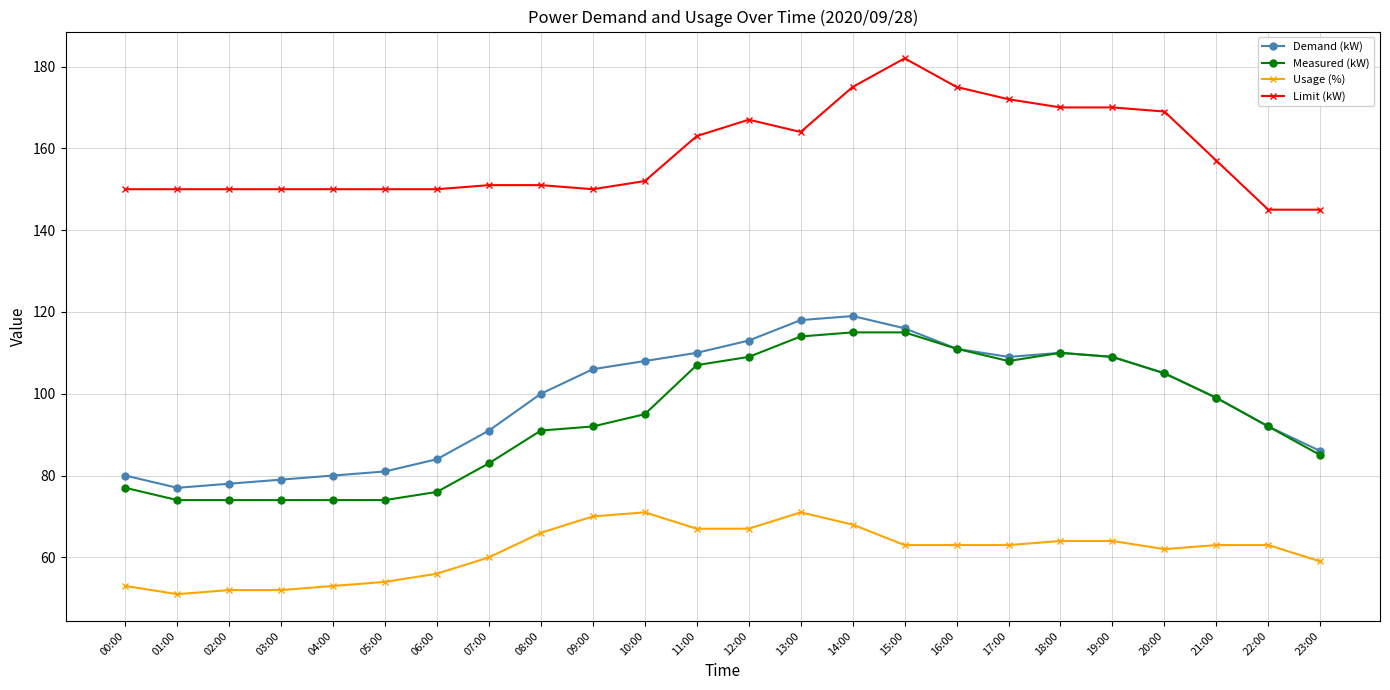

Reading right to left, list all the values displayed in this chart.

Demand (kW): 86	92	99	105	109	110	109	111	116	119	118	113	110	108	106	100	91	84	81	80	79	78	77	80
Measured (kW): 85	92	99	105	109	110	108	111	115	115	114	109	107	95	92	91	83	76	74	74	74	74	74	77
Usage (%): 59	63	63	62	64	64	63	63	63	68	71	67	67	71	70	66	60	56	54	53	52	52	51	53
Limit (kW): 145	145	157	169	170	170	172	175	182	175	164	167	163	152	150	151	151	150	150	150	150	150	150	150